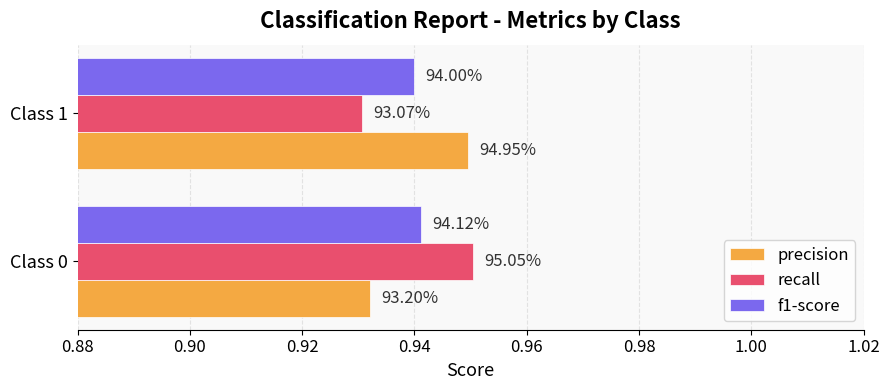

What is the minimum value shown in the chart?

0.9